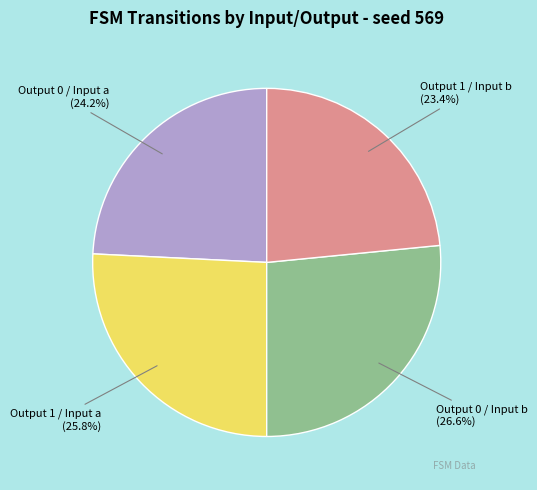

What is the ratio of the value at Output 1 / Input b to the value at Output 1 / Input a?

0.9